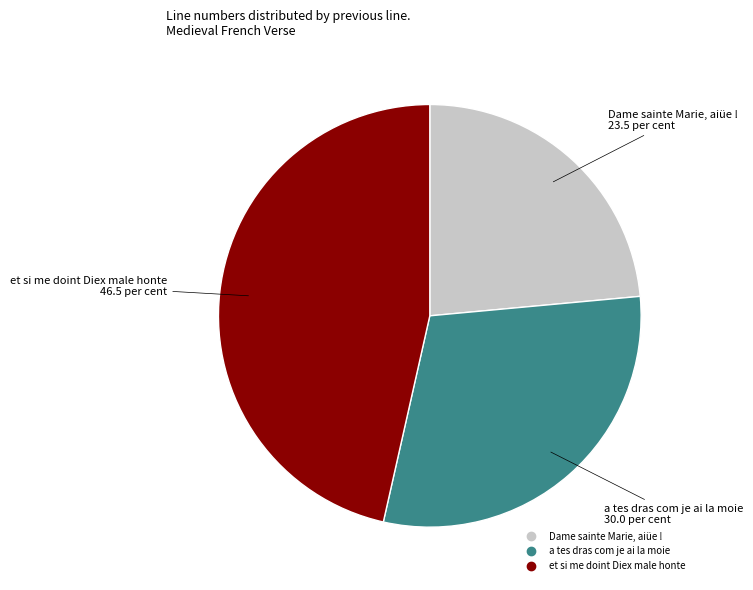

Which slice is the largest?

et si me doint Diex male honte